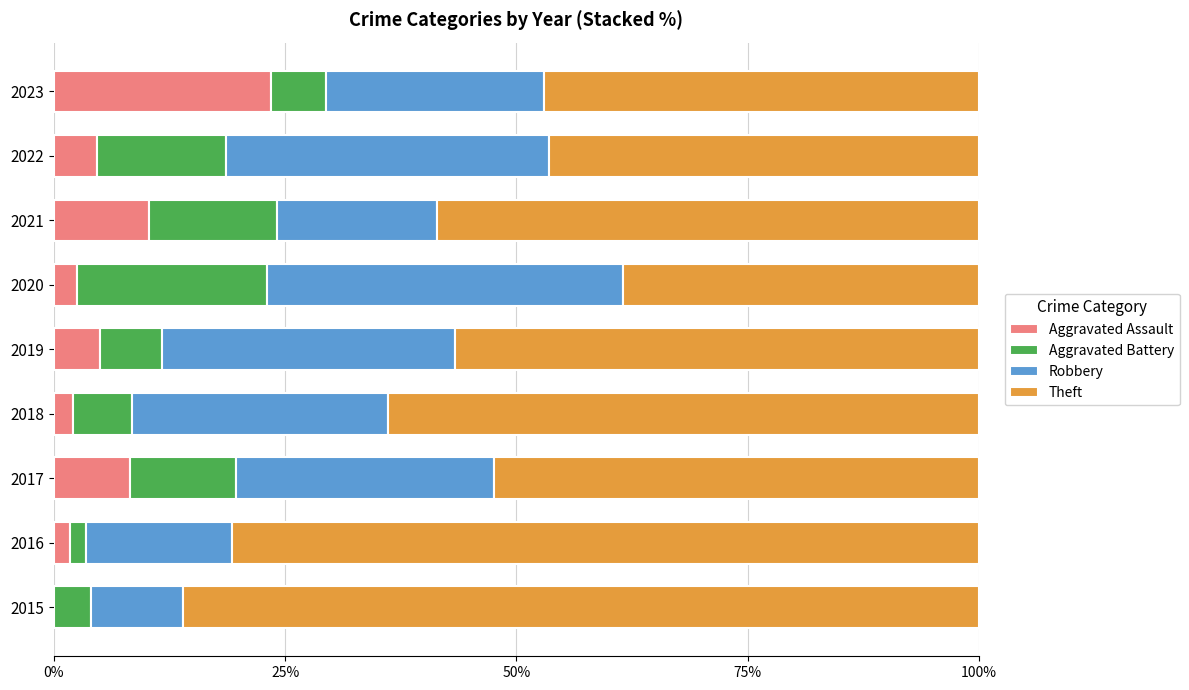

What is the total value across all series at 2020?

100.0